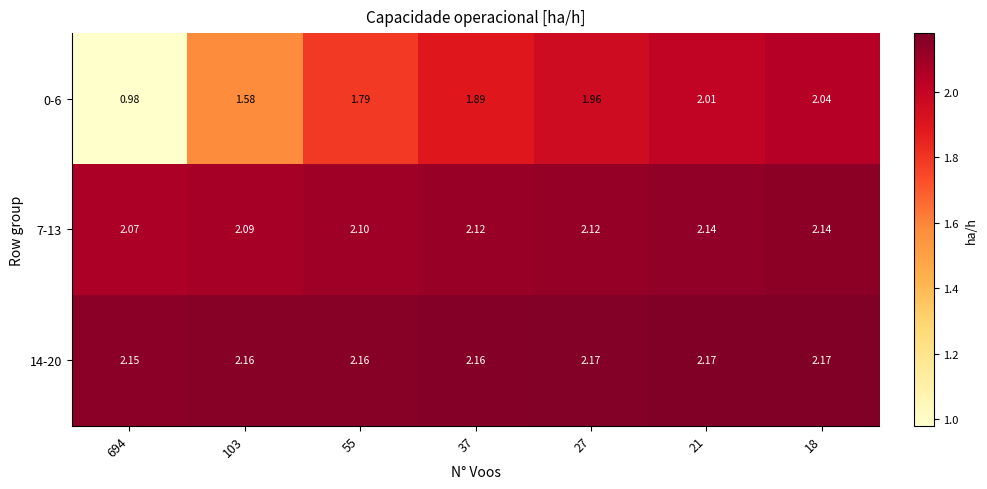

Is the value of 0-6 at 18 greater than the value of 14-20 at 55?

No